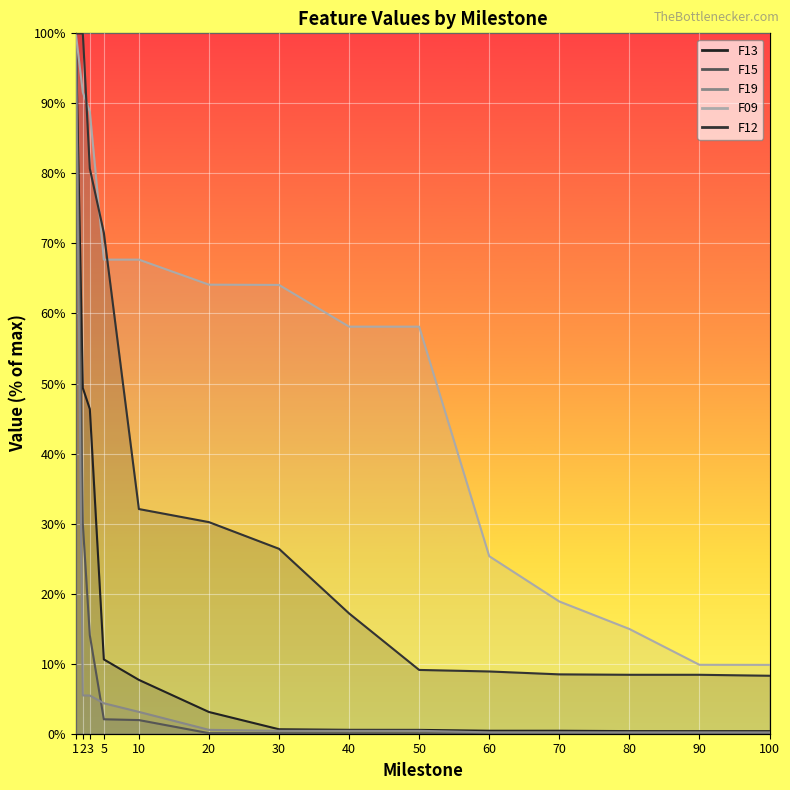

What is the difference between the second highest and minimum values in the F09 series?

81.8